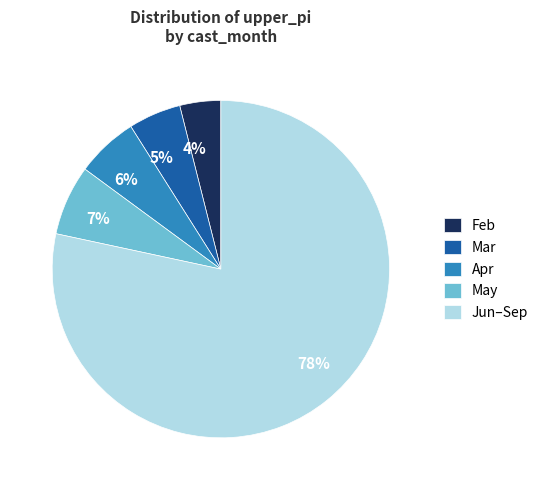

Which has a higher value, 4% or 5%?

5%